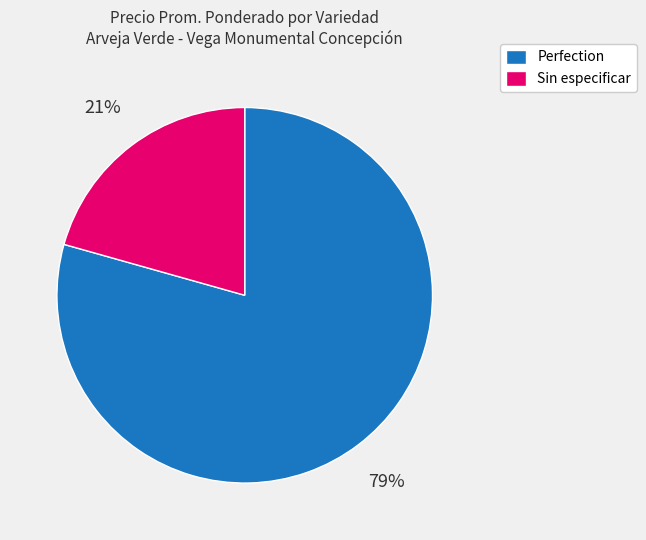

Which category has the biggest portion of the pie?

Perfection